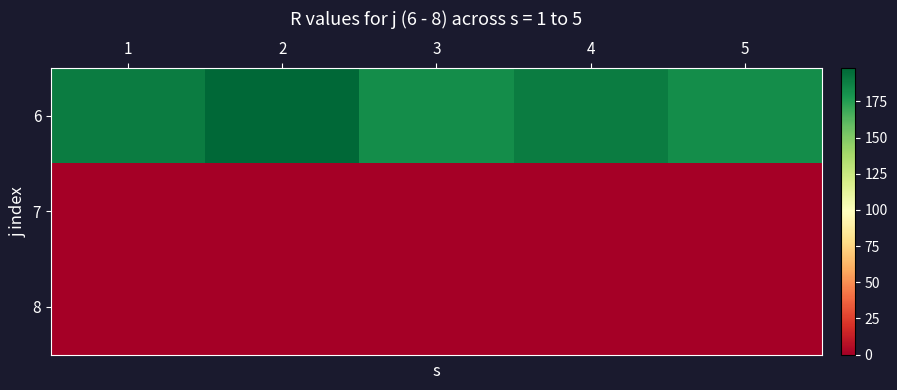

Which series has the largest range (max minus min)?

6